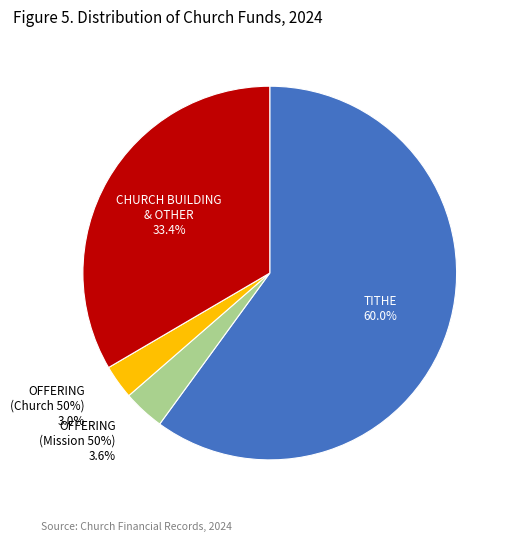

What percentage do CHURCH BUILDING FUND / OTHER - Church and TITHE together represent?

93.5%